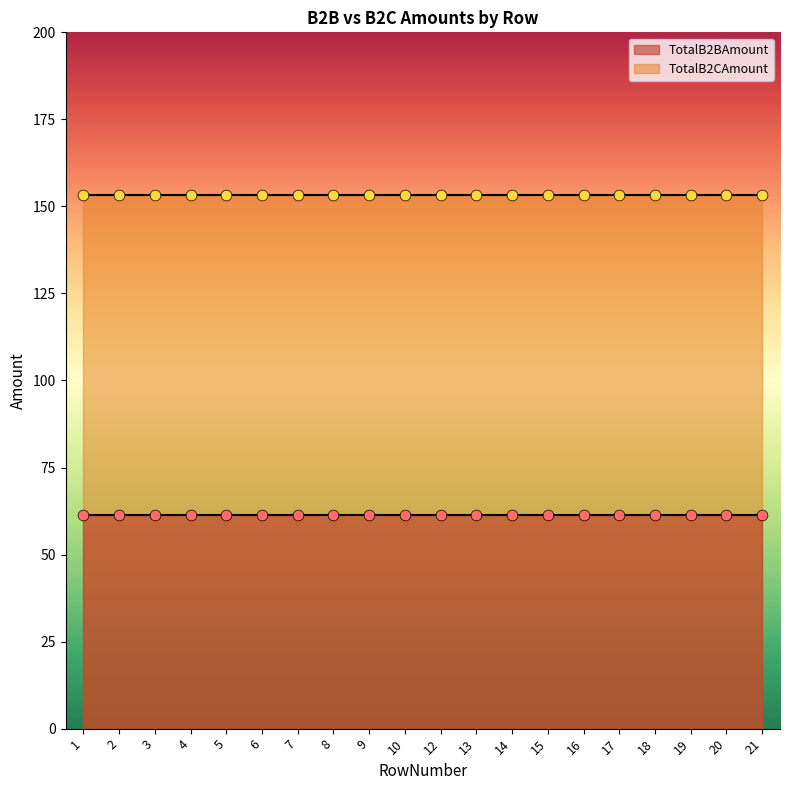

Which series reaches the maximum Y coordinate?

TotalB2CAmount